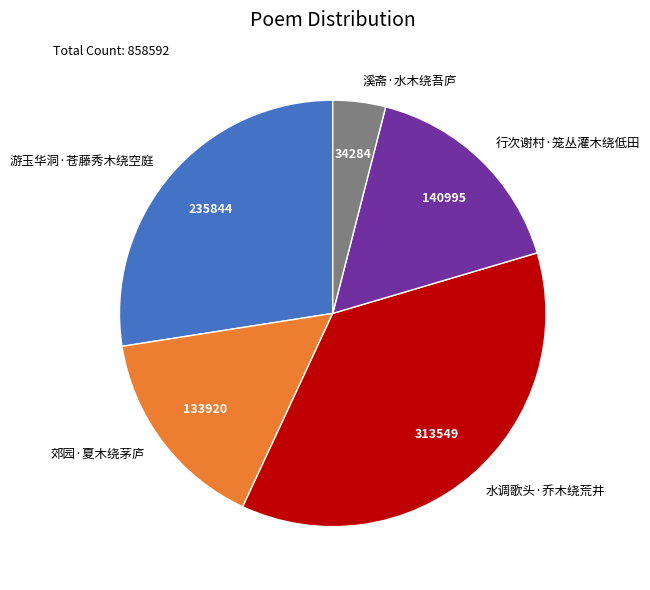

True or false: 行次谢村·笼丛灌木绕低田 accounts for 16% of the total.

True